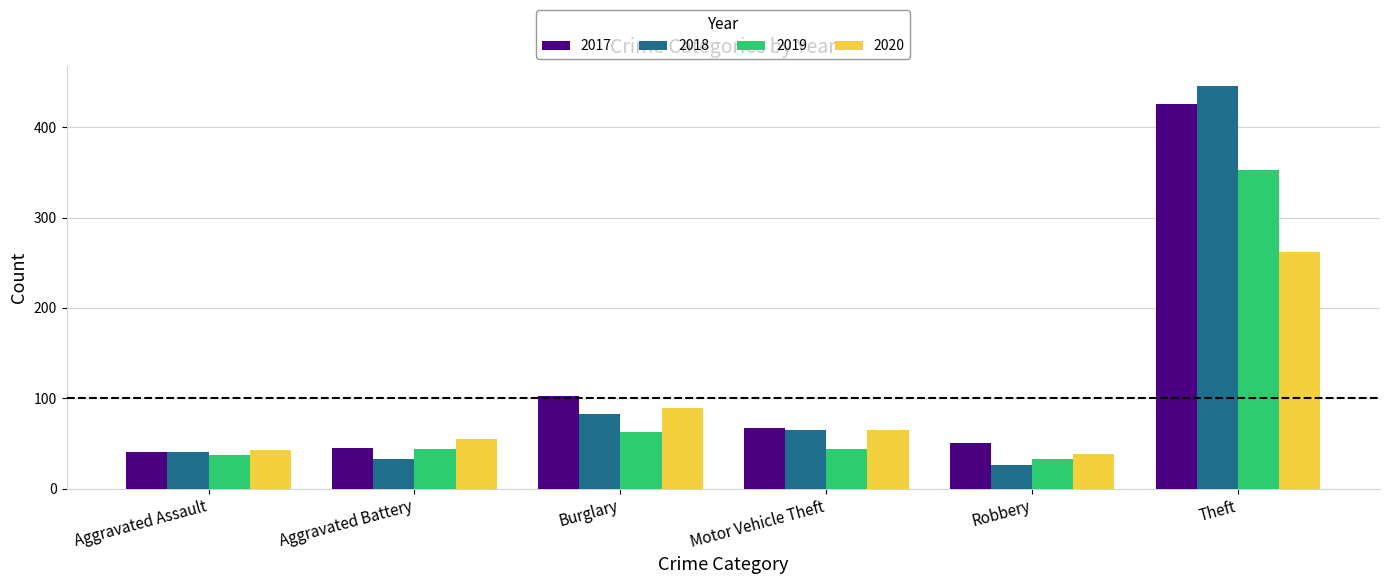

Rank the series by their maximum value, from highest to lowest.

2018, 2017, 2019, 2020